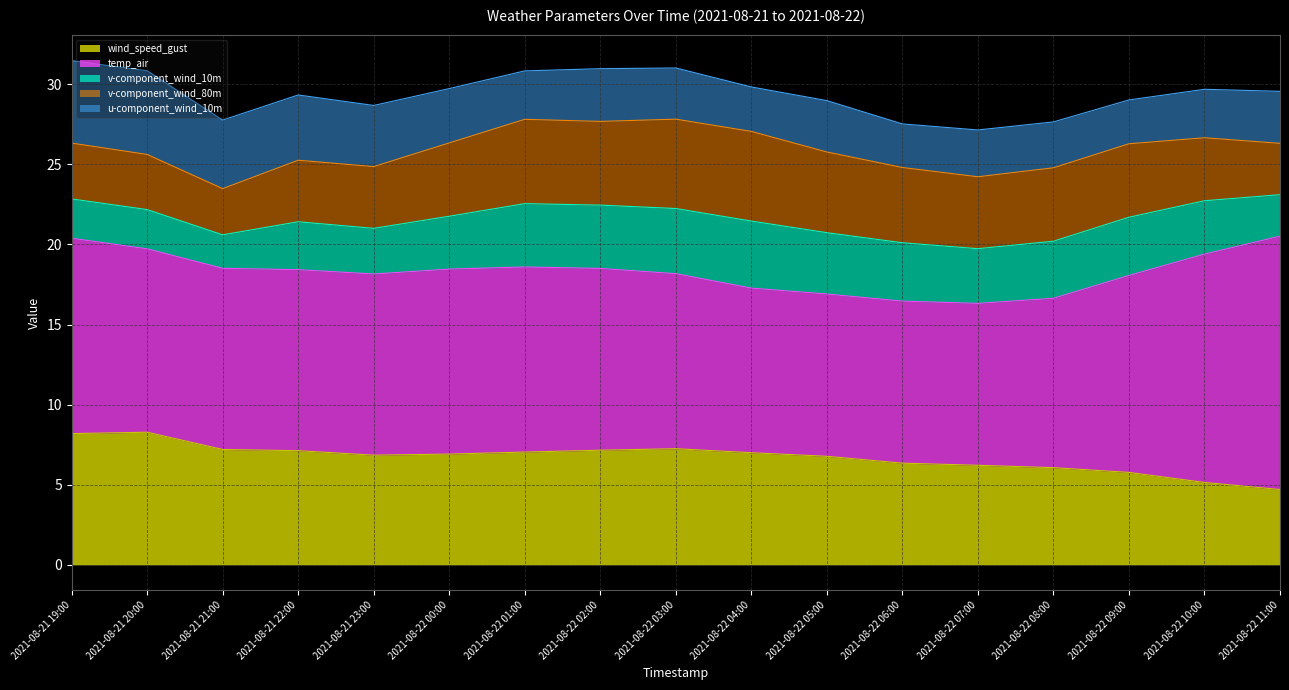

Where does the temp_air series first go above 11?

2021-08-21 19:00